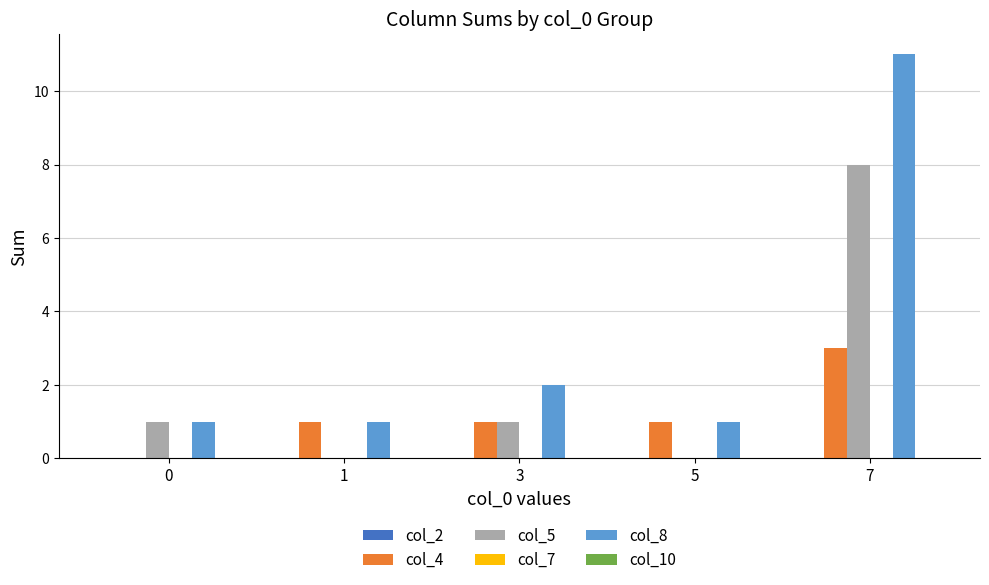

How many data points does each series have?

5